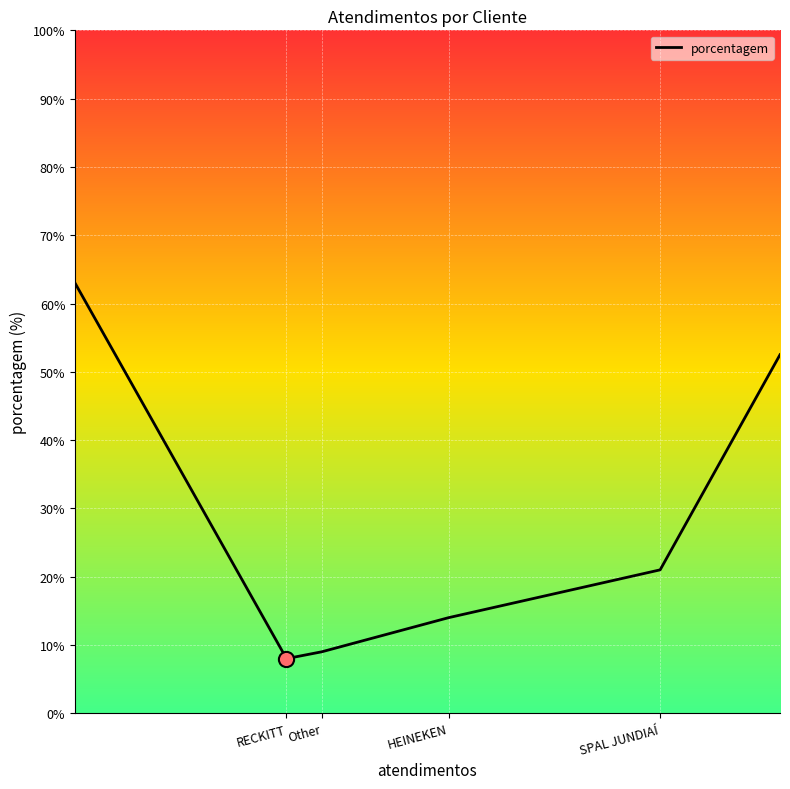

True or false: there are more than 1 points higher than both neighbors.

False